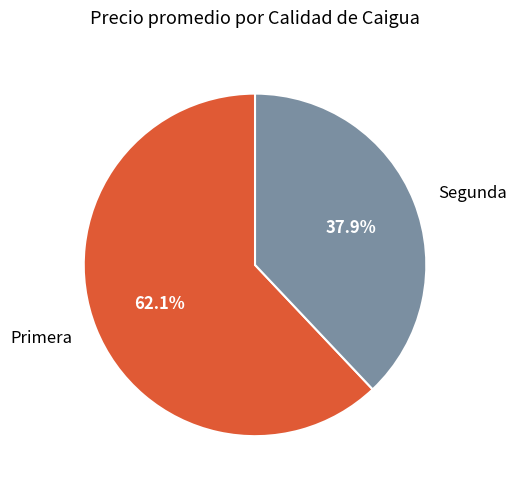

Count the number of slices in the pie.

2